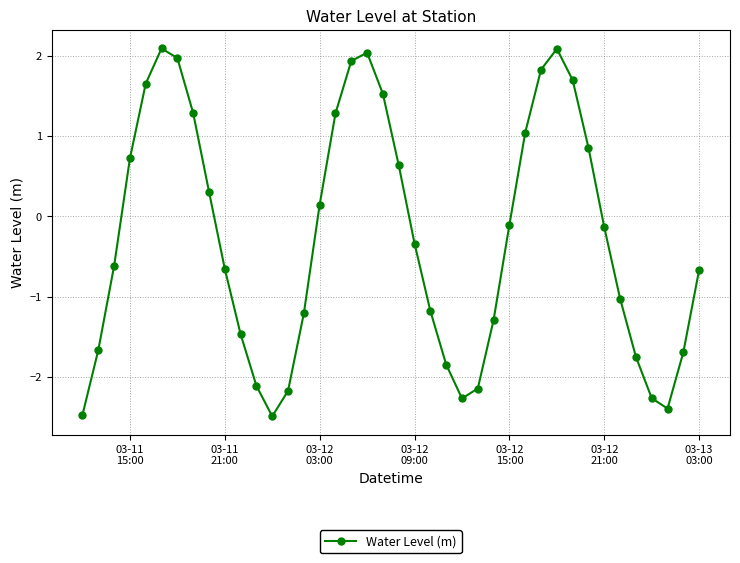

What is the greatest value displayed?

2.1